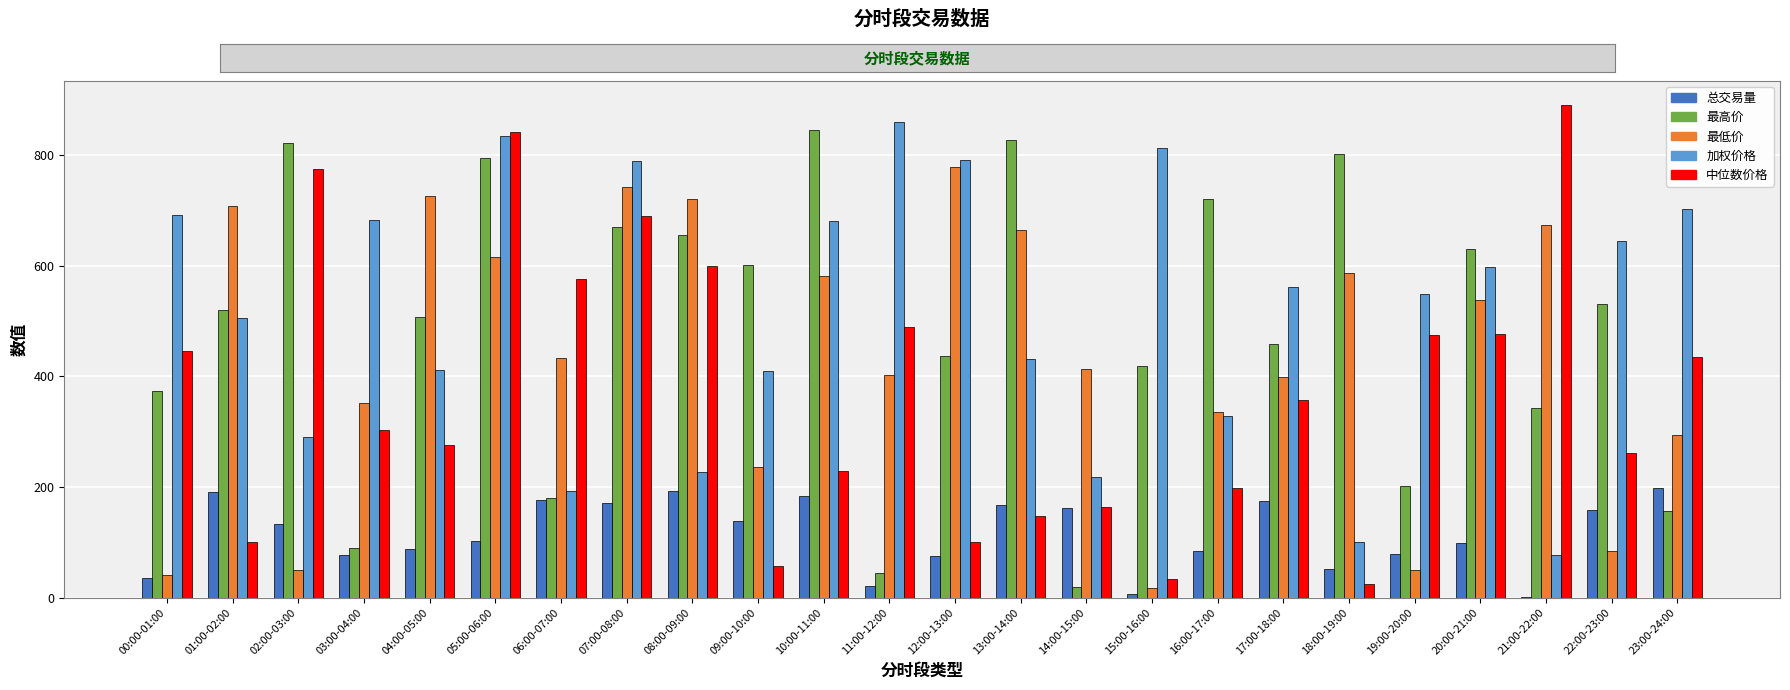

At which label does 最低价 reach its peak?

12:00-13:00